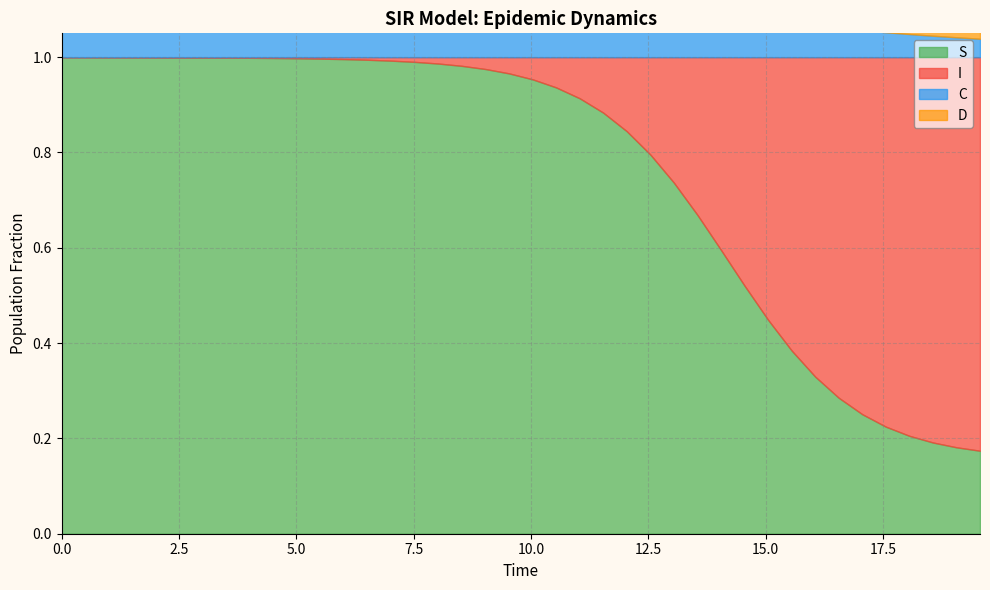

True or false: I and C intersect in this chart.

True